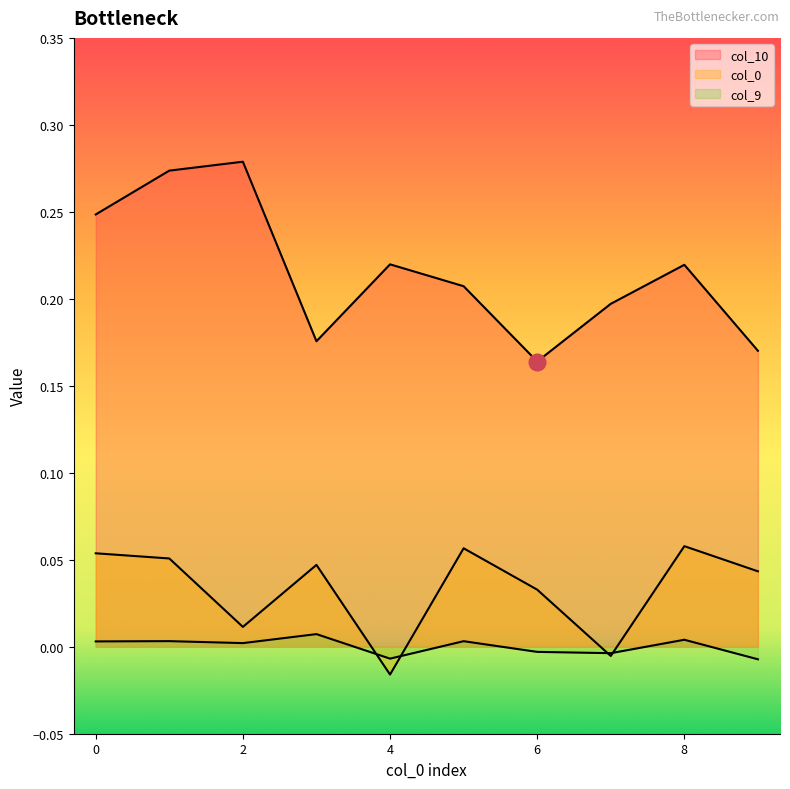

Rank the series by their maximum value, from highest to lowest.

col_10, col_0, col_9